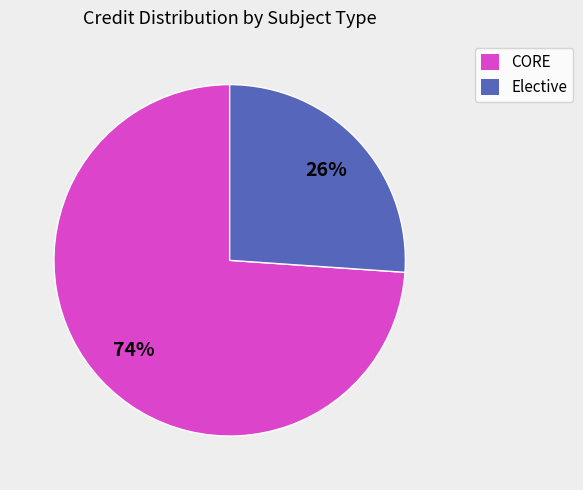

Does any single category account for the majority?

Yes